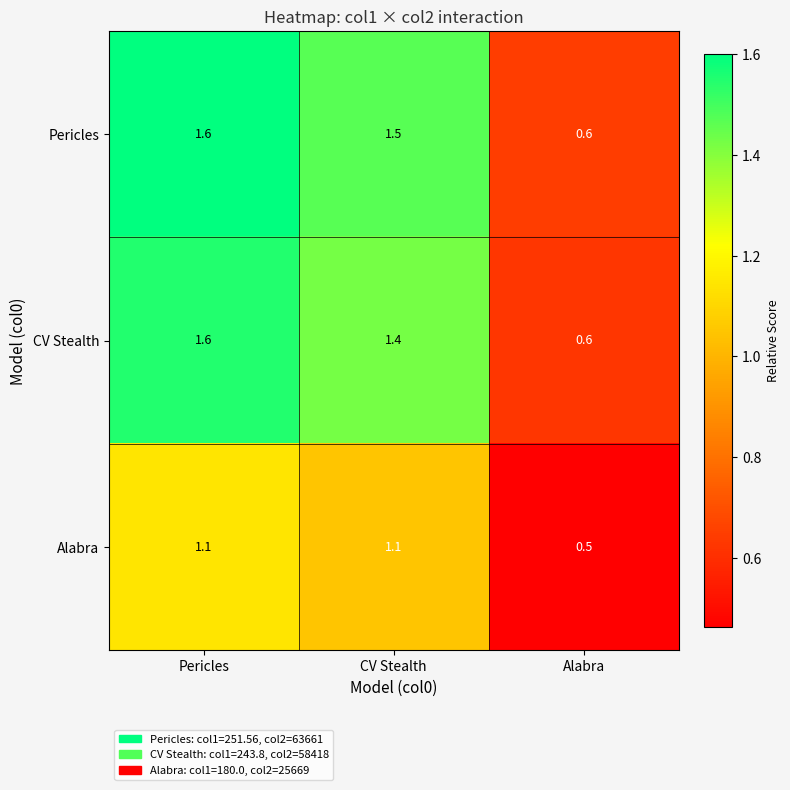

What is the sum of all CV Stealth values?

3.6